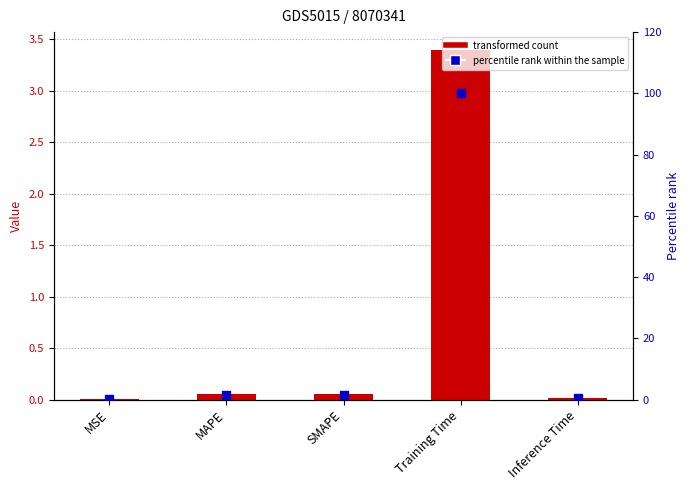

Which series has the largest total across all categories?

percentile rank